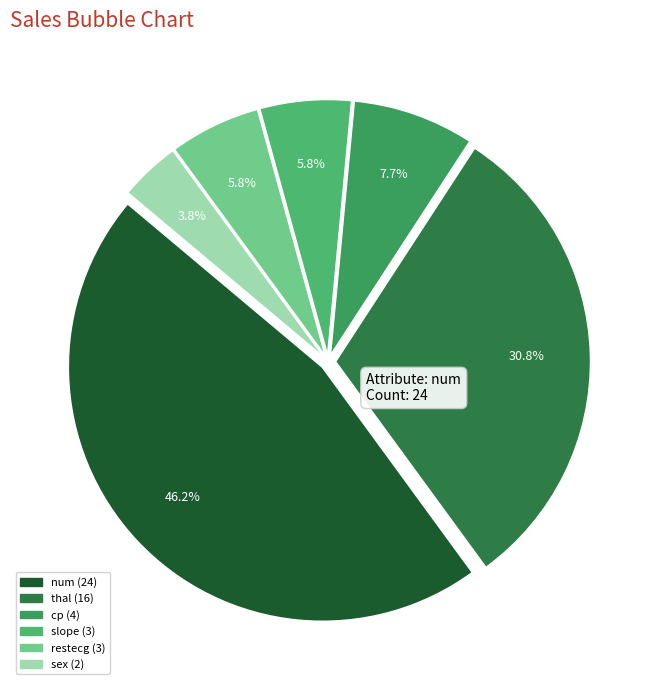

To the nearest percent, what is the average slice percentage?

17%